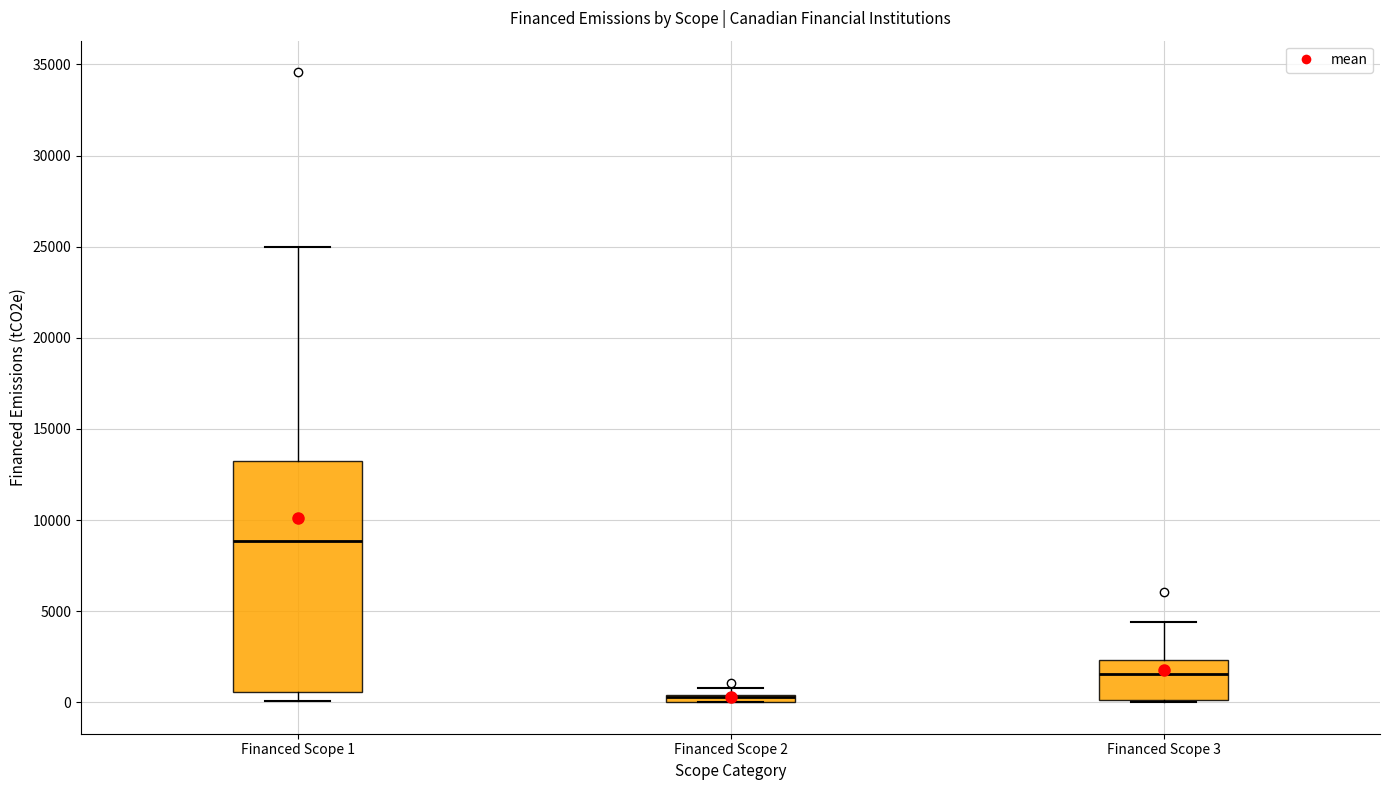

Where is the lower edge of the box for Financed Scope 2 on the y-axis? The values are not printed on the chart, so give them approximately, as read against the axis.

0